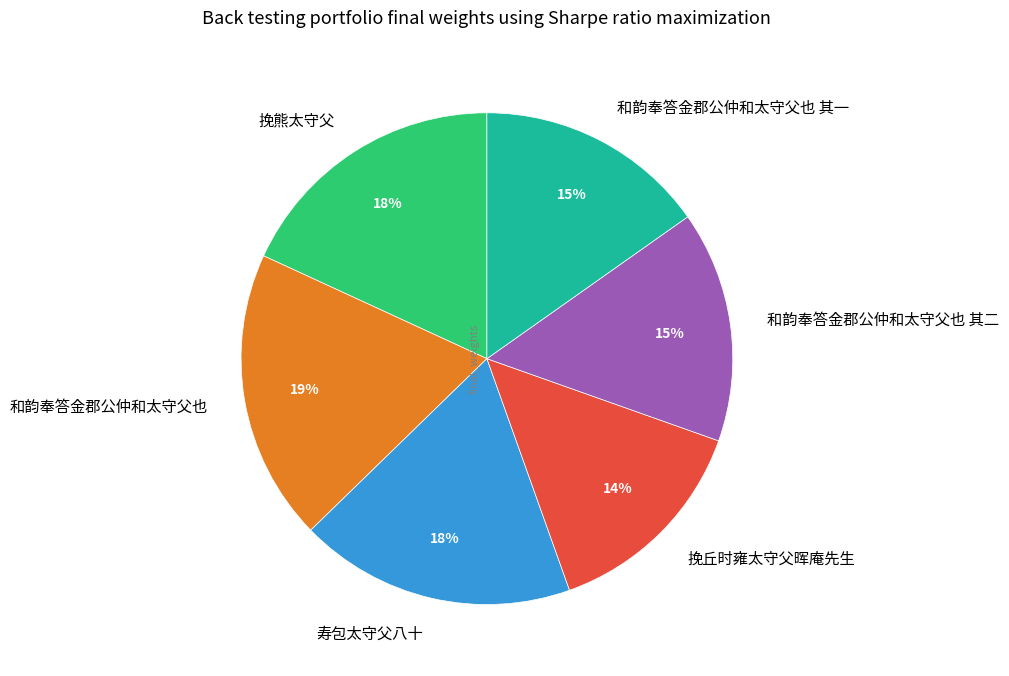

Is the sum of 挽丘时雍太守父晖庵先生 and 寿包太守父八十 greater than half?

No